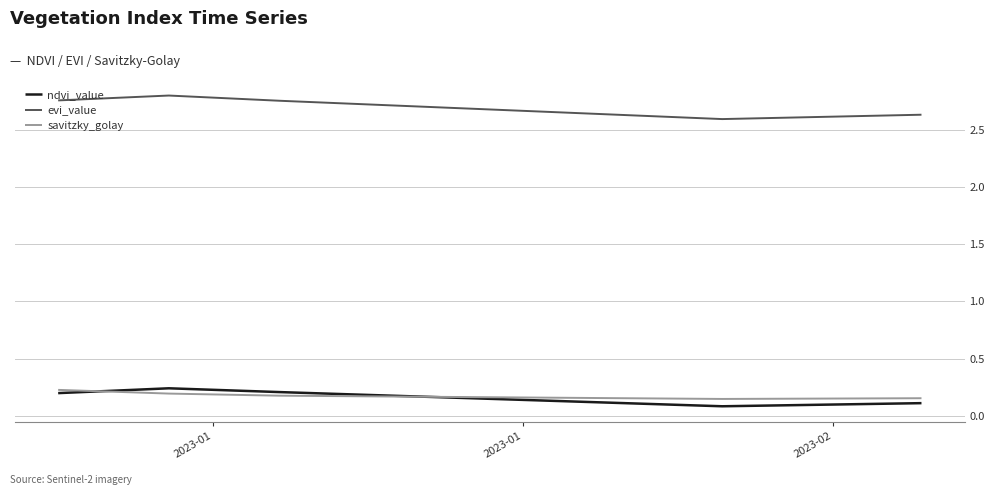

Which series has the widest spread of values?

evi_value